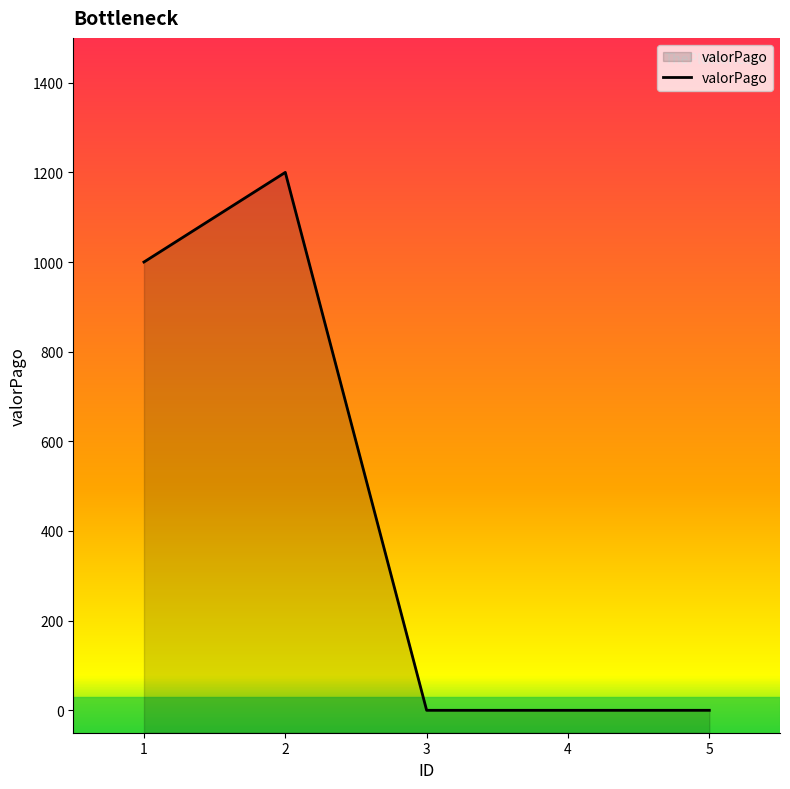

At which category does the chart reach its peak across all series?

2